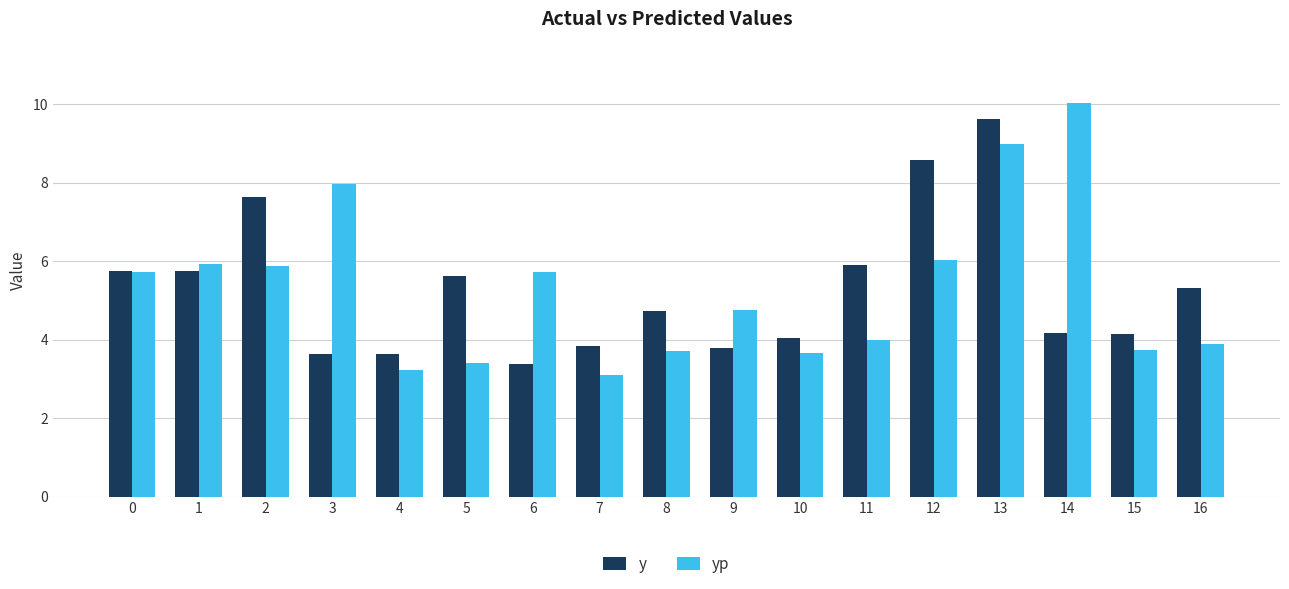

What is the difference between the yp values at 11 and 8?

0.3